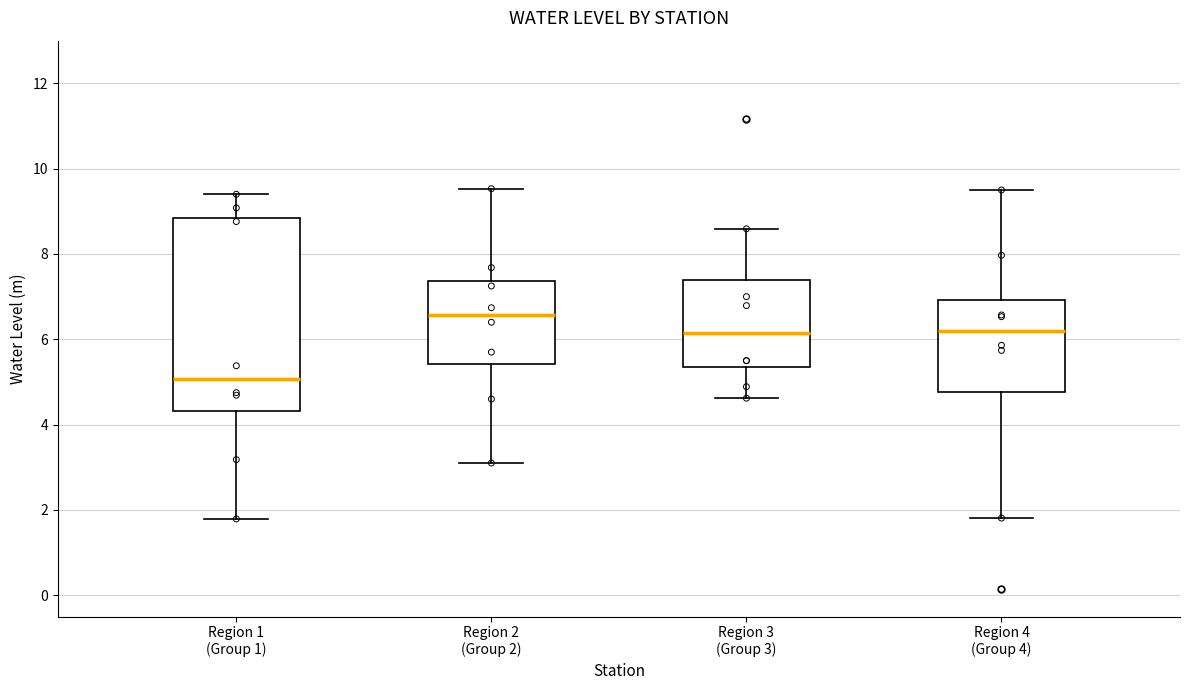

Reading left to right, transcribe this box plot: for each box, give where its median line is, the range the box spans, and where its two whiskers end, as read against the y-axis. The values are not printed on the chart, so give them approximately, as read against the axis.

Region 1 (Group 1): median 5.0, box 4.4 to 8.8, whiskers 1.8 to 9.4
Region 2 (Group 2): median 6.6, box 5.4 to 7.4, whiskers 3.2 to 9.6
Region 3 (Group 3): median 6.2, box 5.4 to 7.4, whiskers 4.6 to 8.6
Region 4 (Group 4): median 6.2, box 4.8 to 7.0, whiskers 1.8 to 9.6